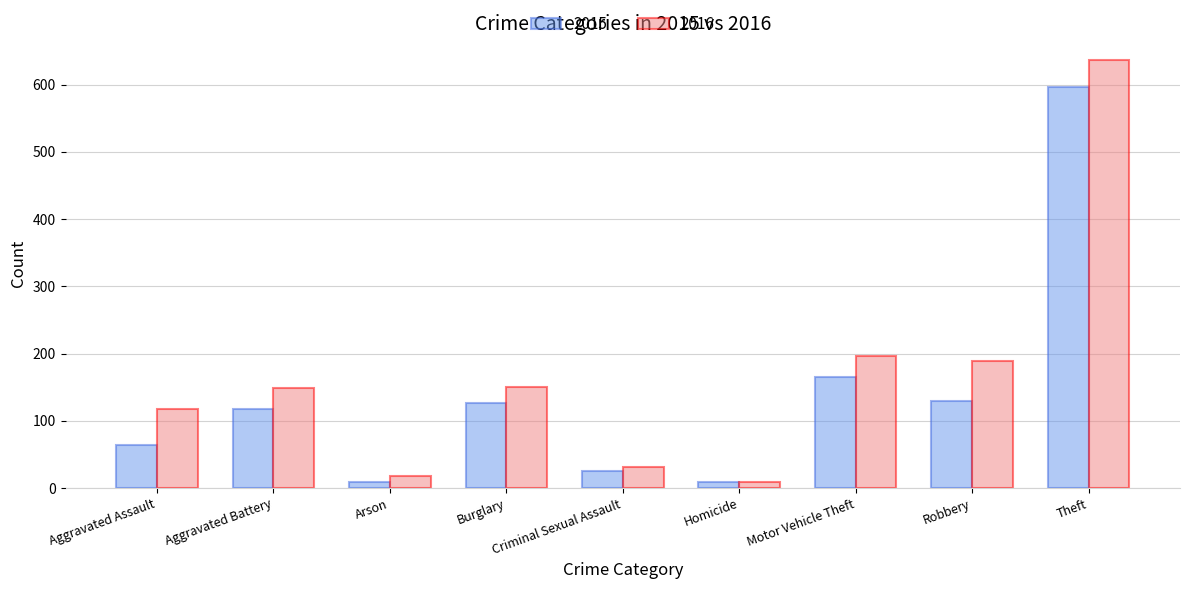

Rank the series by their maximum value, from highest to lowest.

2016, 2015